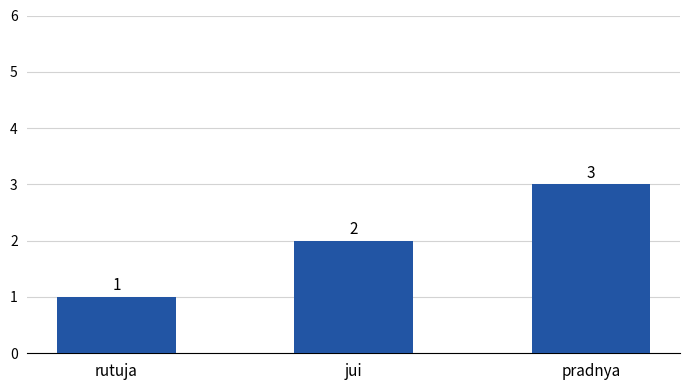

How many distinct data groups are displayed?

1